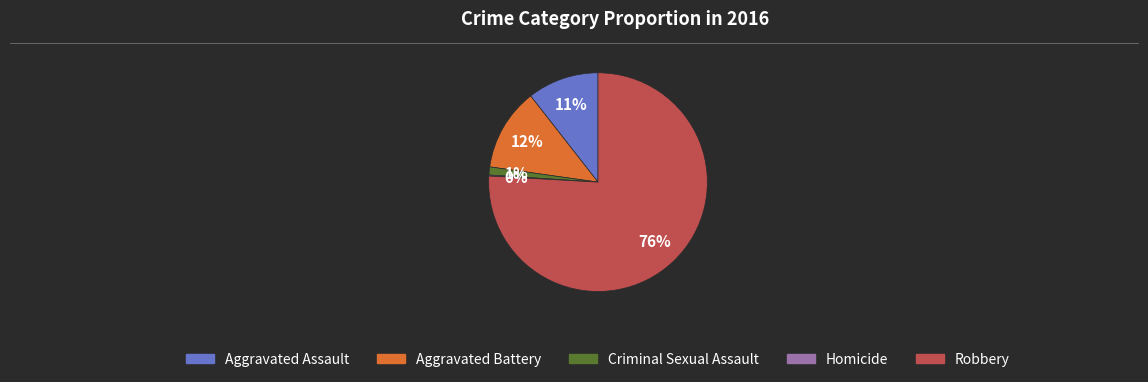

To the nearest percent, what is the difference between the largest and smallest slice percentages?

76%